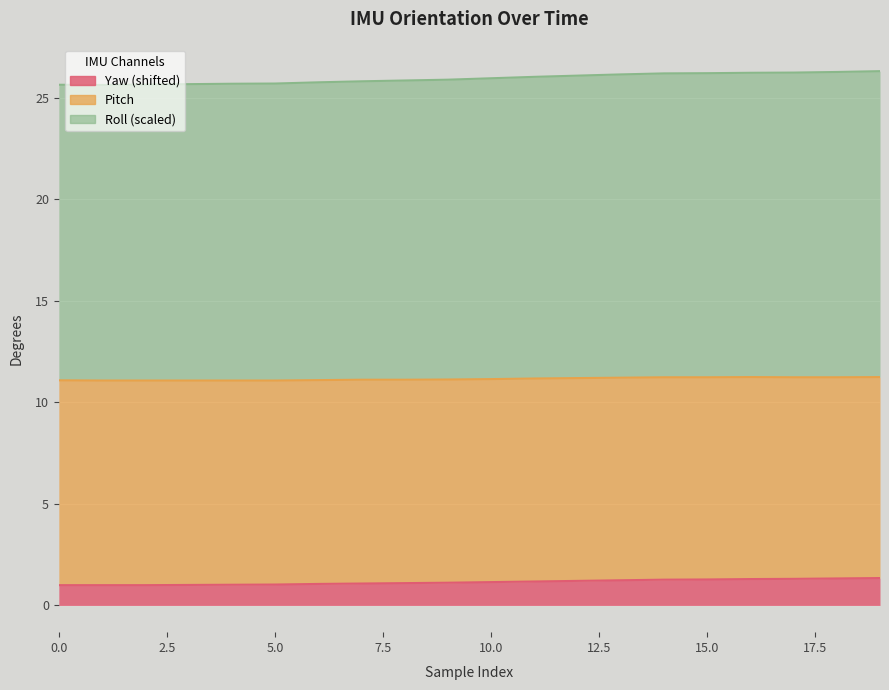

Which series changed the most between 8 and 17?

roll